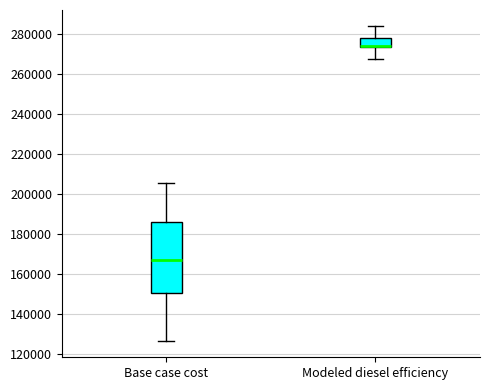

Where does the upper whisker of the box for Modeled diesel efficiency end on the y-axis? The values are not printed on the chart, so give them approximately, as read against the axis.

284000